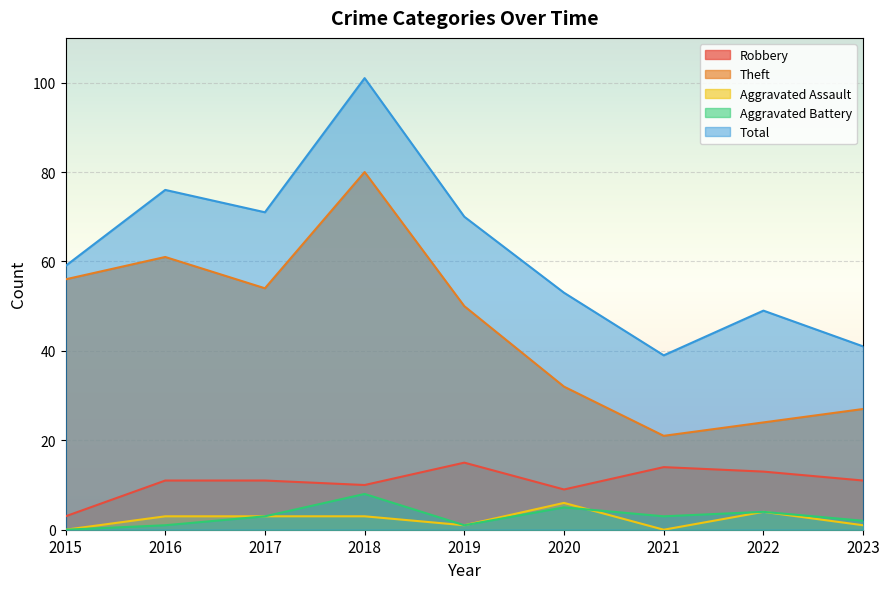

Reading left to right, what are all the values shown in this chart?

Robbery: 2015=3	2016=11	2017=11	2018=10	2019=15	2020=9	2021=14	2022=13	2023=11
Theft: 2015=56	2016=61	2017=54	2018=80	2019=50	2020=32	2021=21	2022=24	2023=27
Aggravated Assault: 2015=0	2016=3	2017=3	2018=3	2019=1	2020=6	2021=0	2022=4	2023=1
Aggravated Battery: 2015=0	2016=1	2017=3	2018=8	2019=1	2020=5	2021=3	2022=4	2023=2
Total: 2015=59	2016=76	2017=71	2018=101	2019=70	2020=53	2021=39	2022=49	2023=41